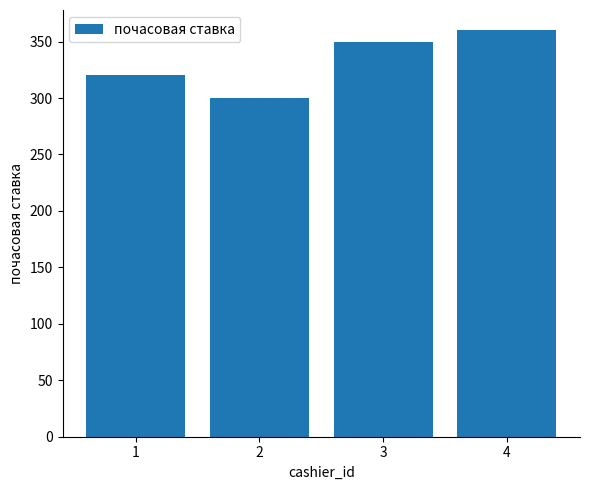

Between 2 and 1, which is larger?

1